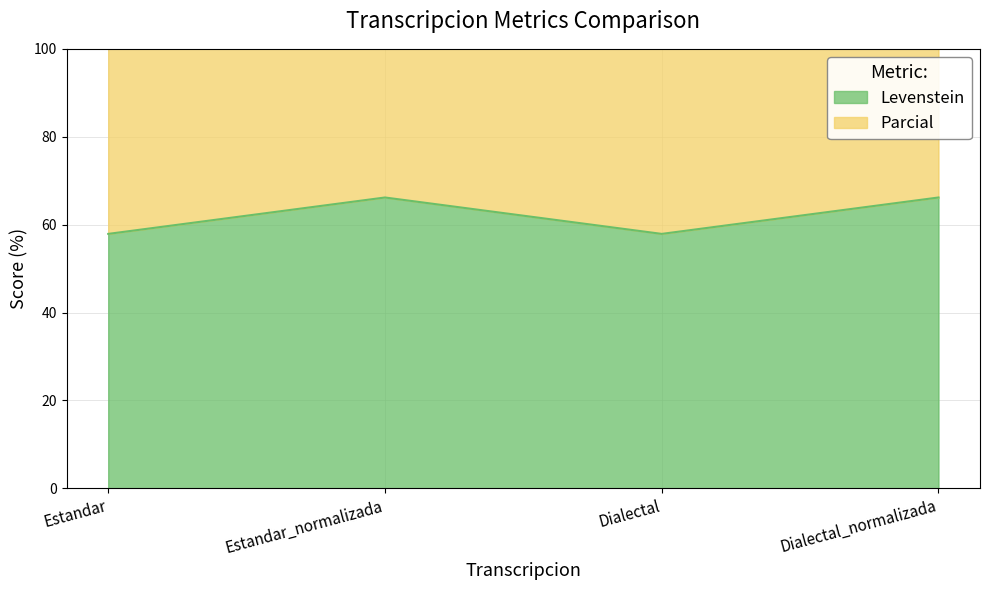

What is the label of the 2nd point from the right?

Dialectal